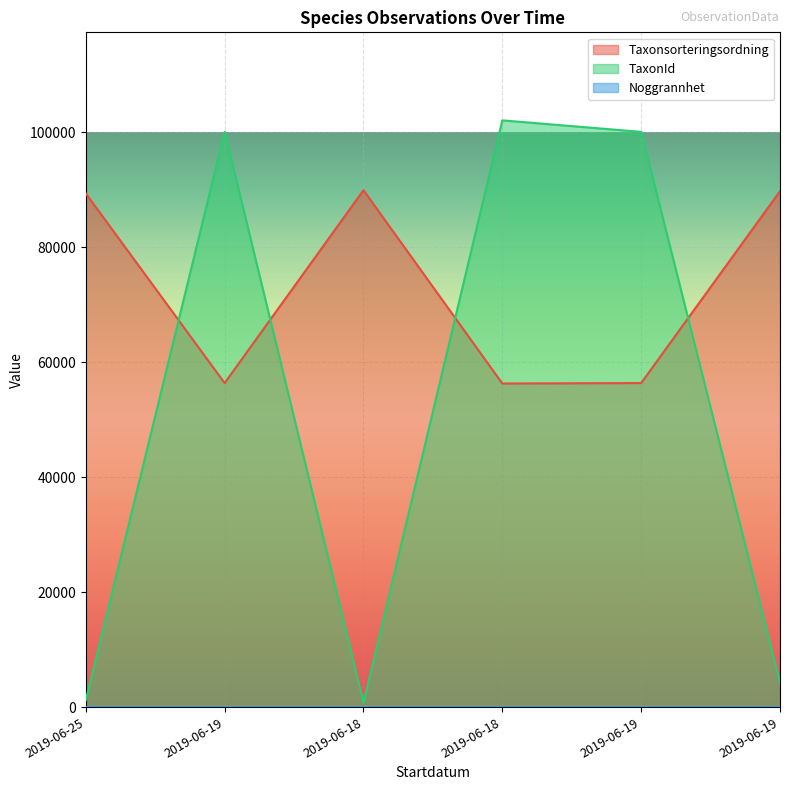

Does the chart display data point markers on the line(s)?

No